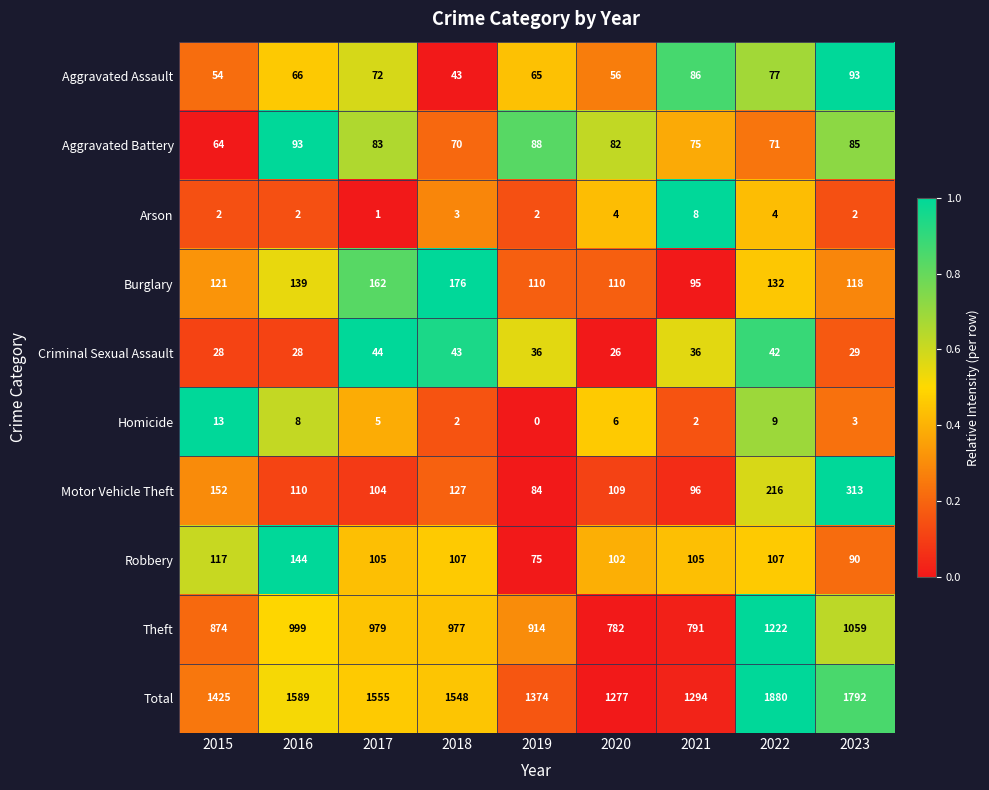

At which label does Total first exceed 1548?

2016